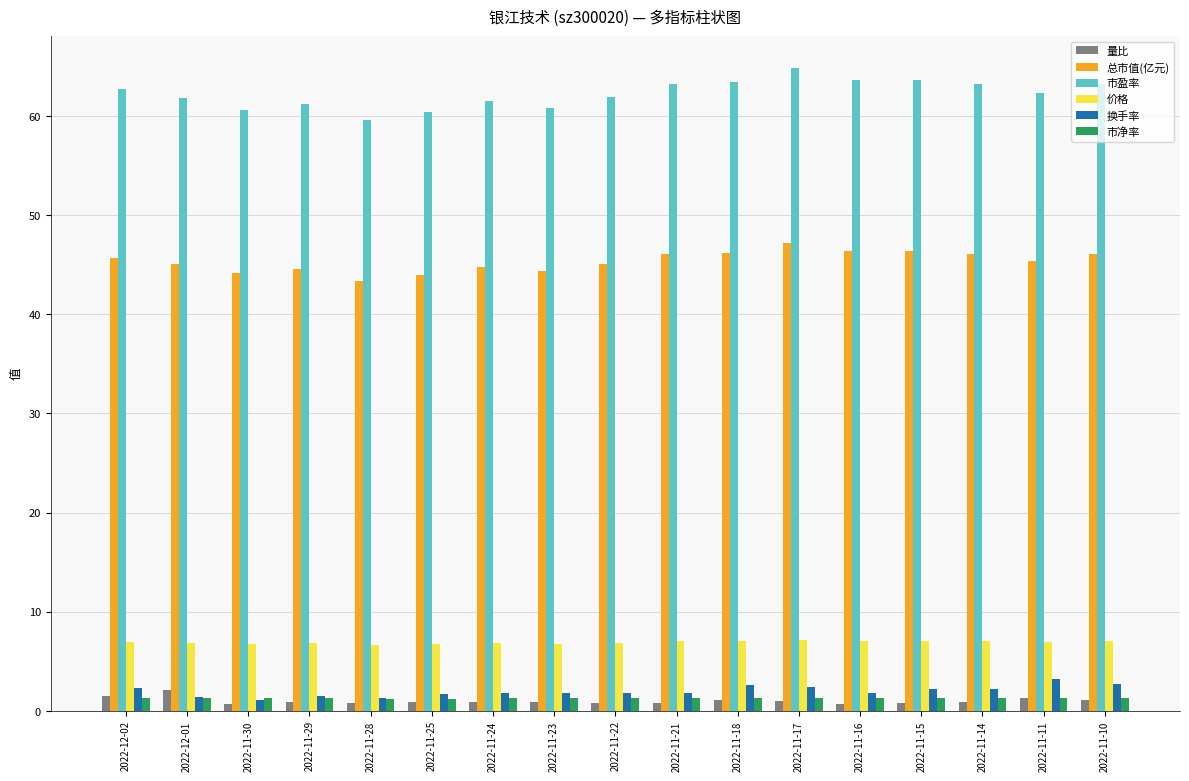

What is the approximate value of 换手率 at 2022-11-10?

2.7